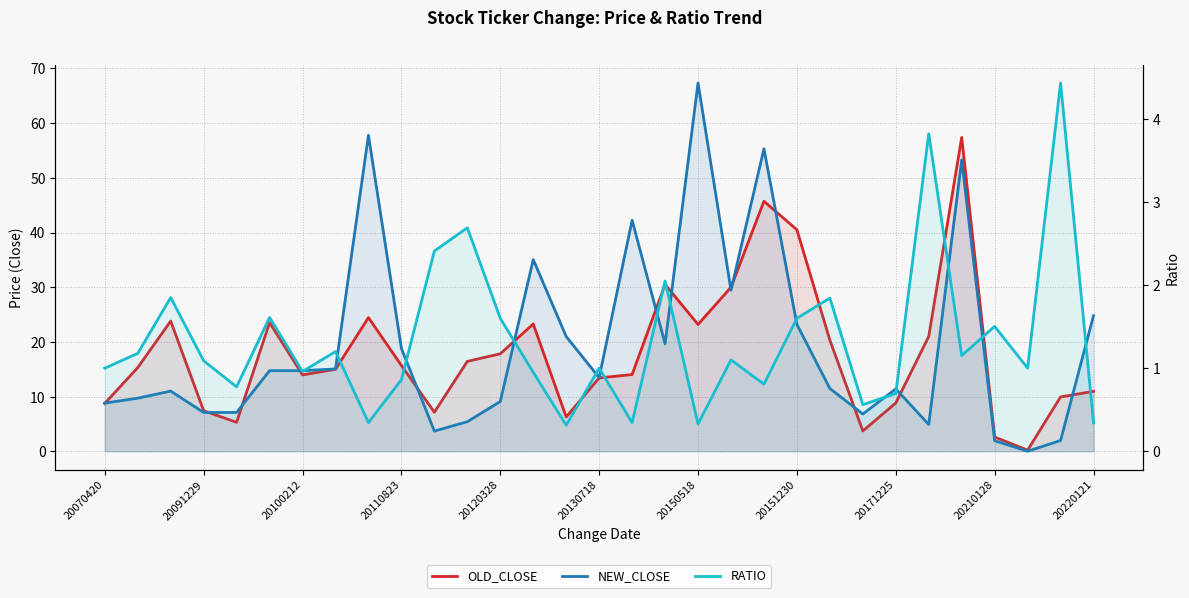

Which series has the largest range (max minus min)?

NEW_CLOSE